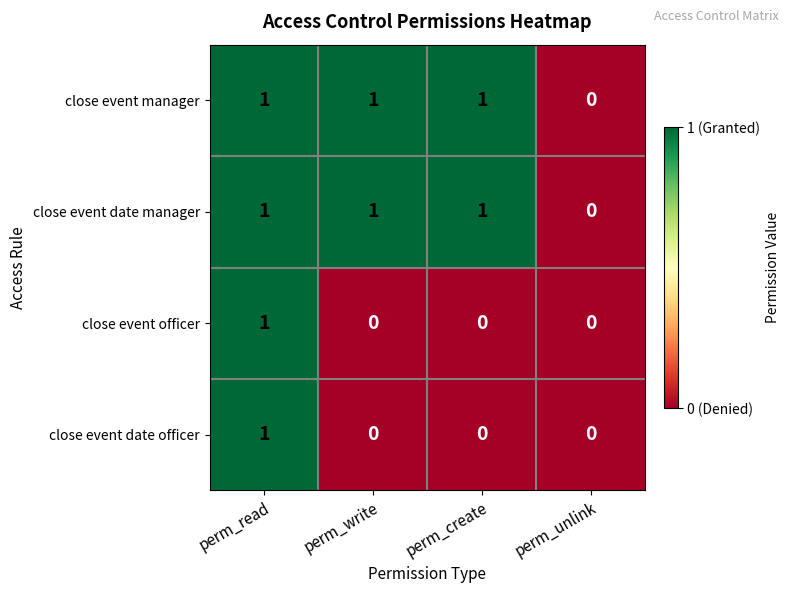

Is it true that close event date manager equals 0 at perm_create?

False